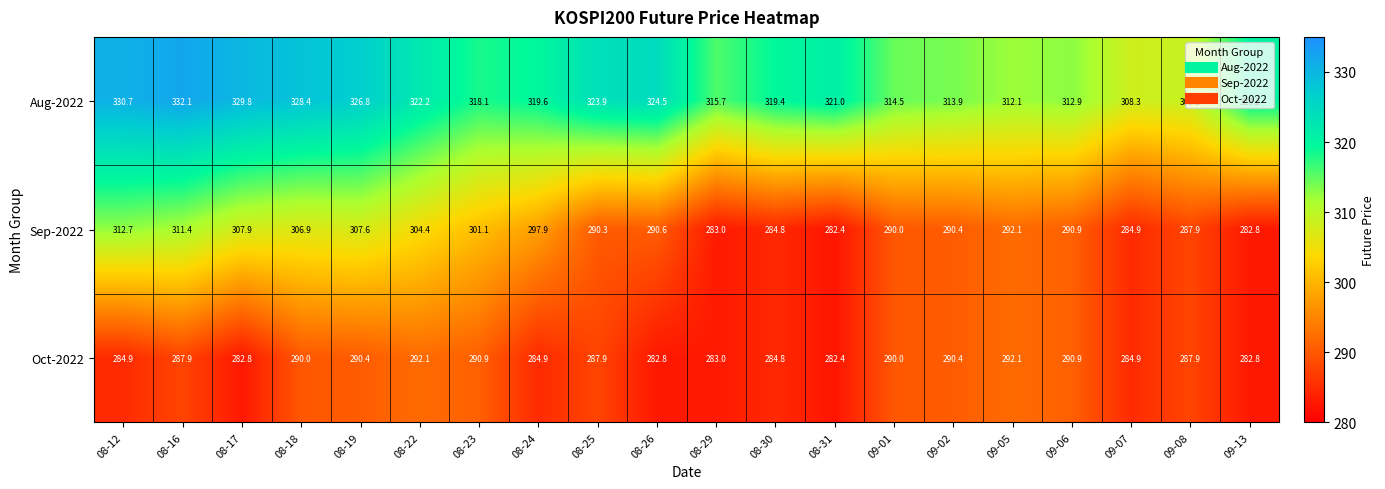

What is the minimum value for Aug-2022?

308.3